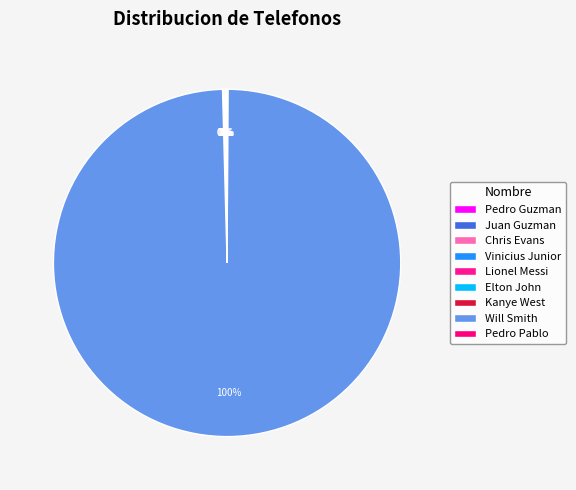

How many slices are in this pie chart?

9